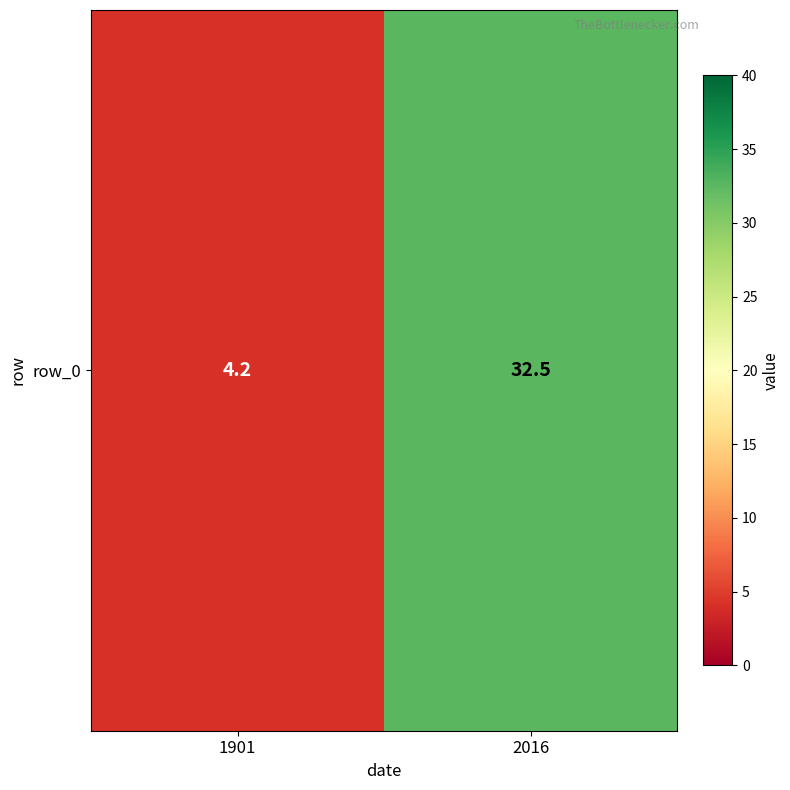

What is the approximate value at 1901?

4.2